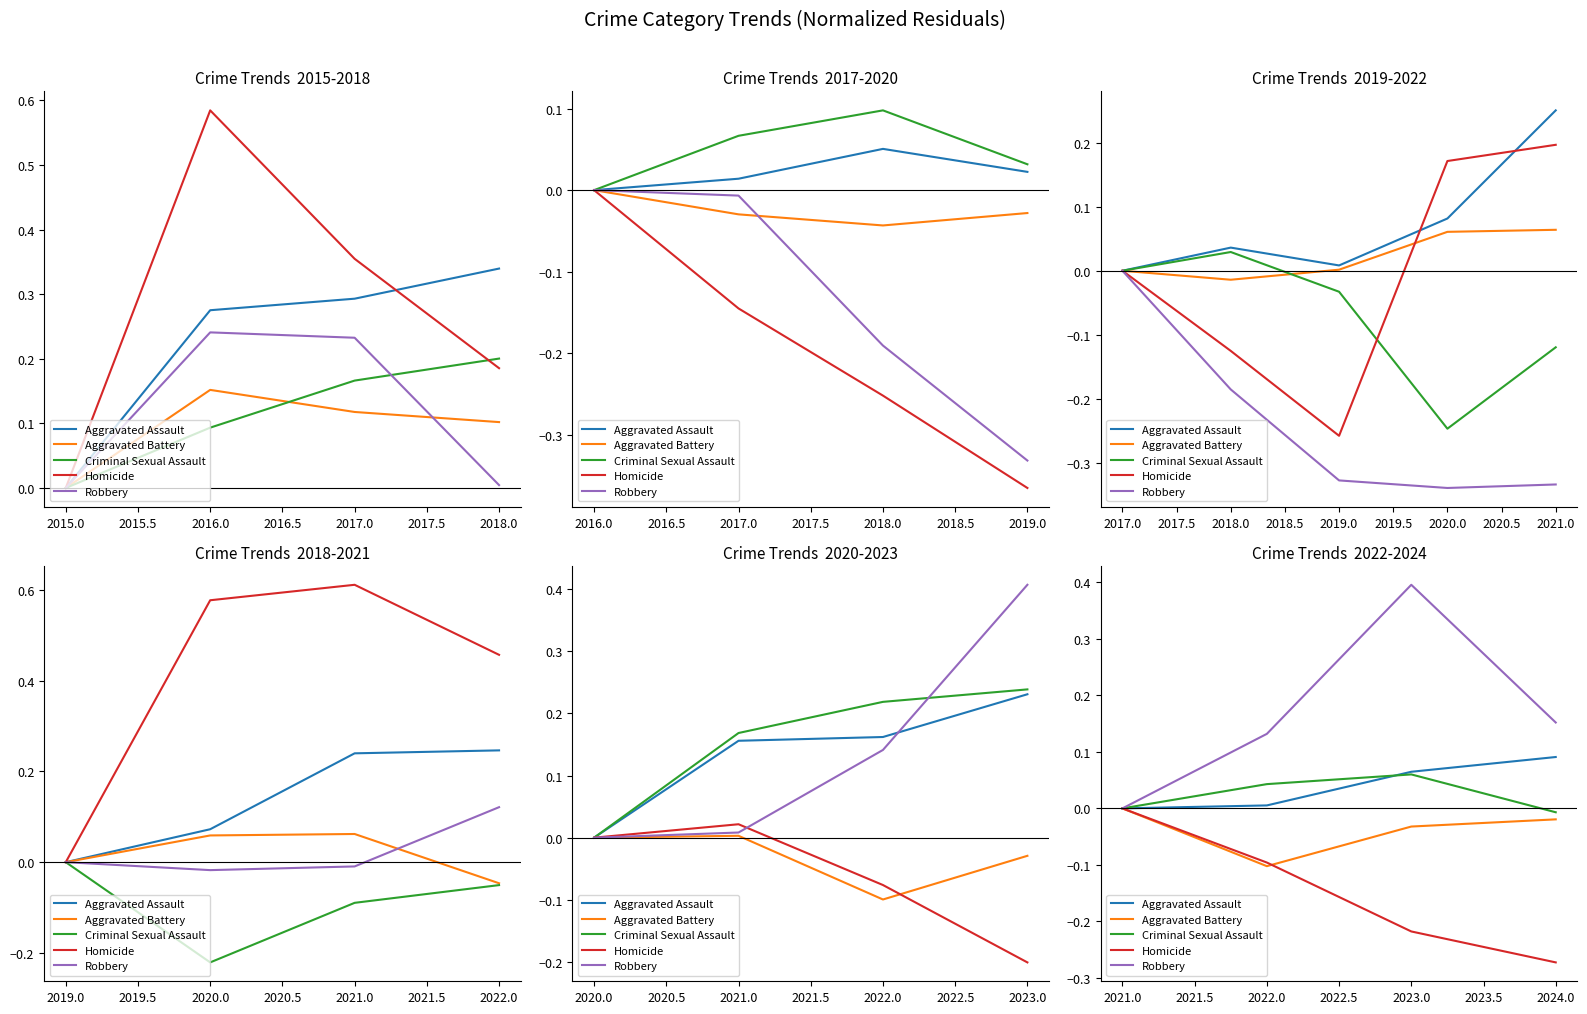

In Robbery, how many points are higher than both neighbors (excluding endpoints)?

1